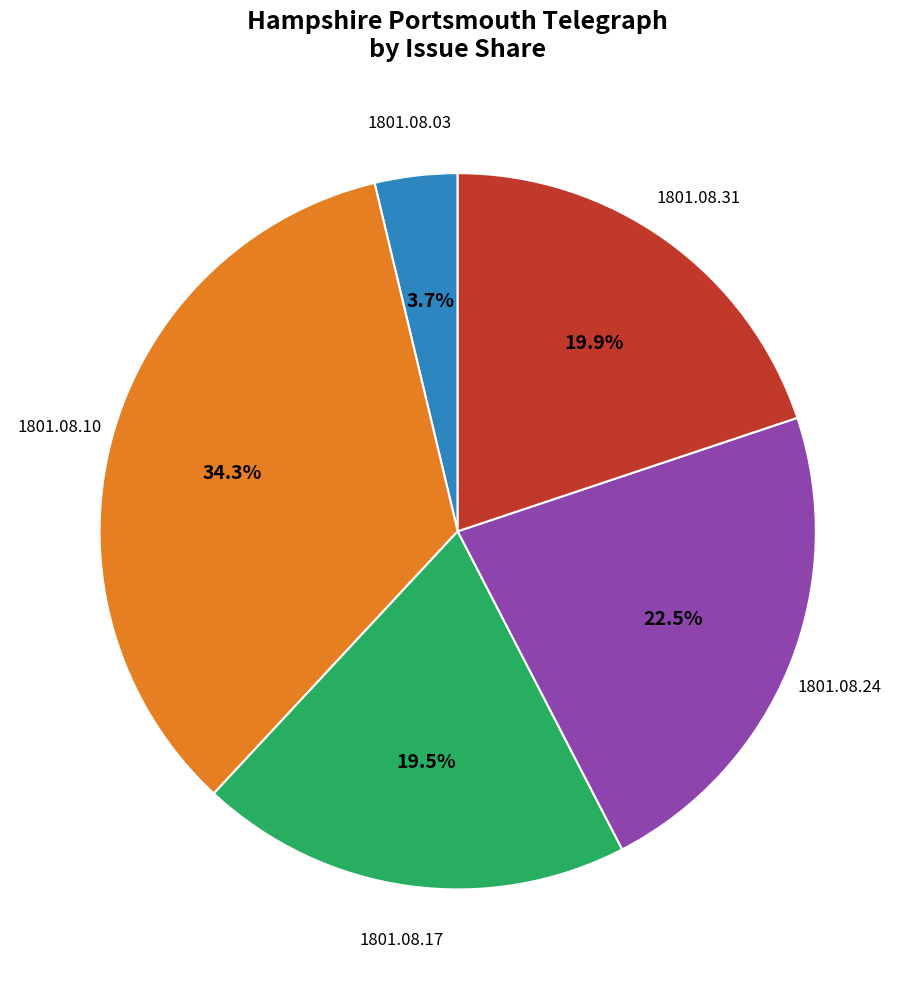

What percentage is the 1801.08.31 slice, to the nearest percent?

20%